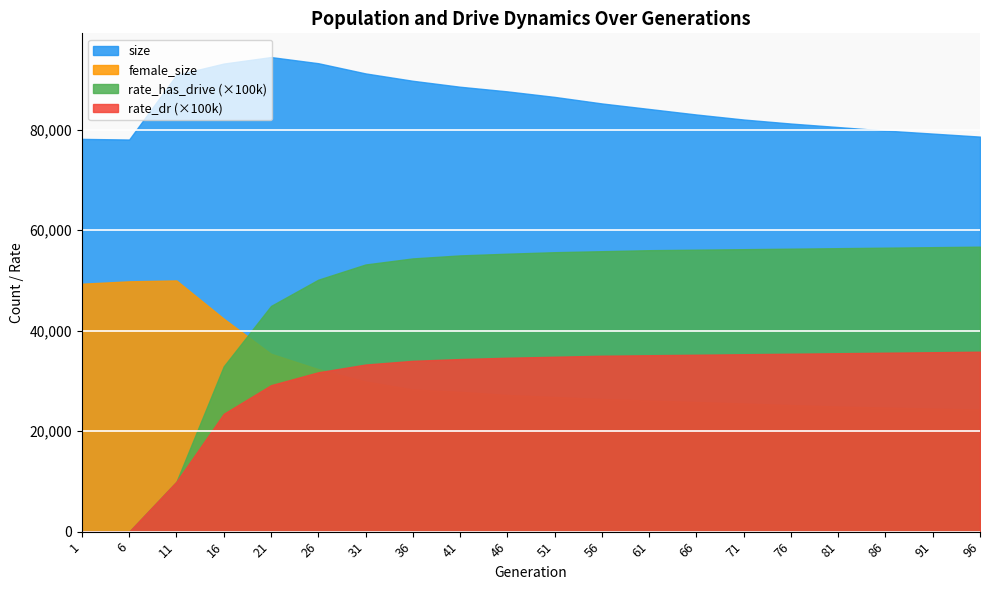

Which series has the widest spread of values?

rate_has_drive (×100k)